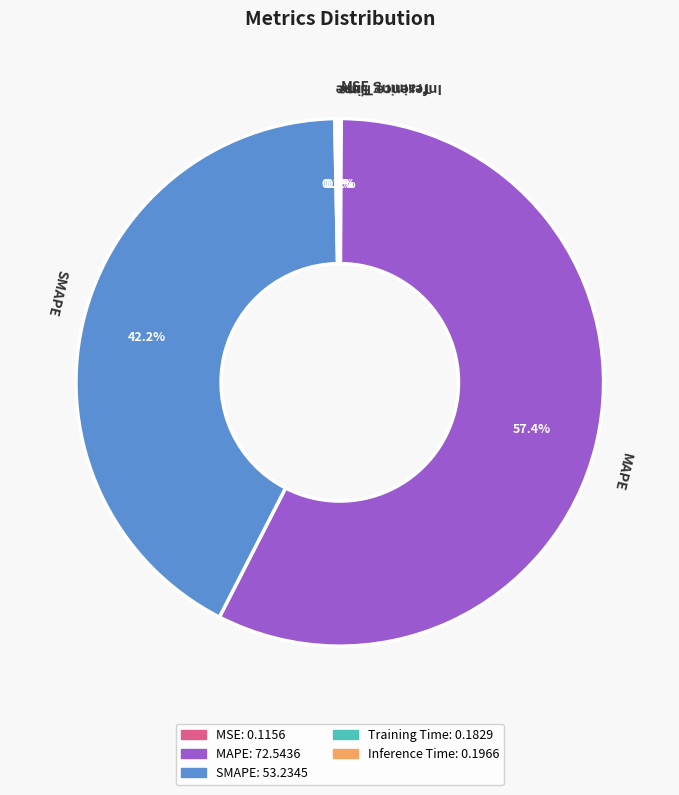

Which category has the biggest portion of the pie?

MAPE